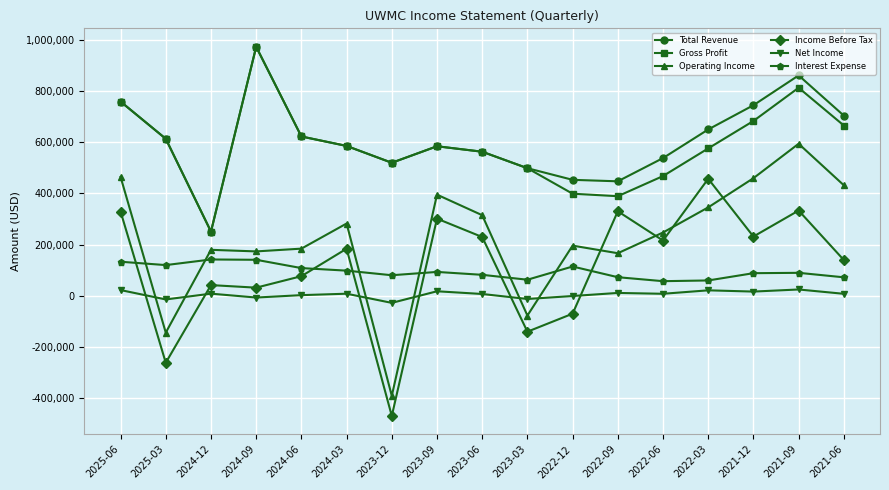

What is the lowest value of the Income Before Tax series?

-468400